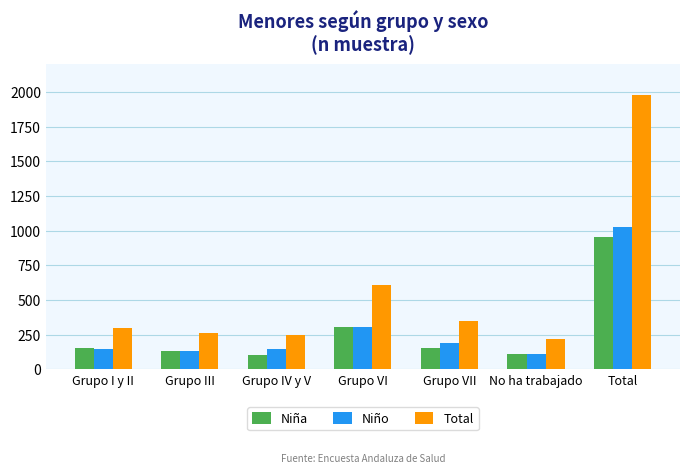

What is the maximum value shown in the chart?

1982